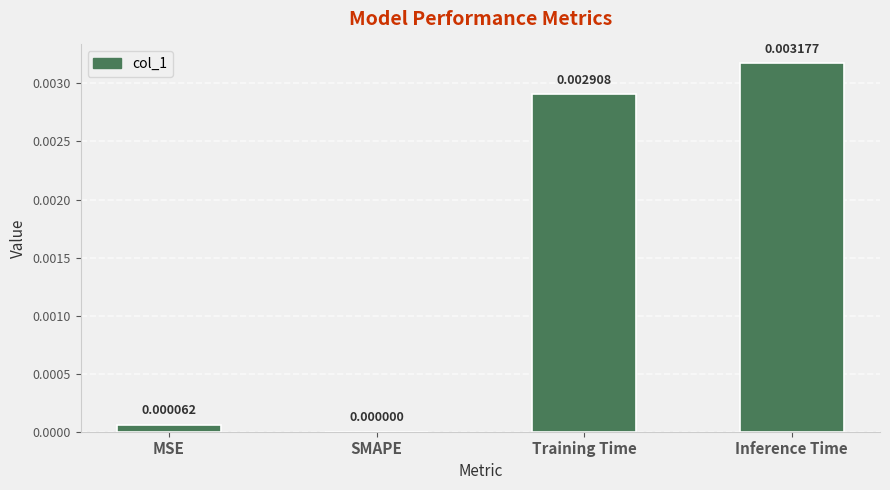

Which has a higher value, SMAPE or Training Time?

Training Time